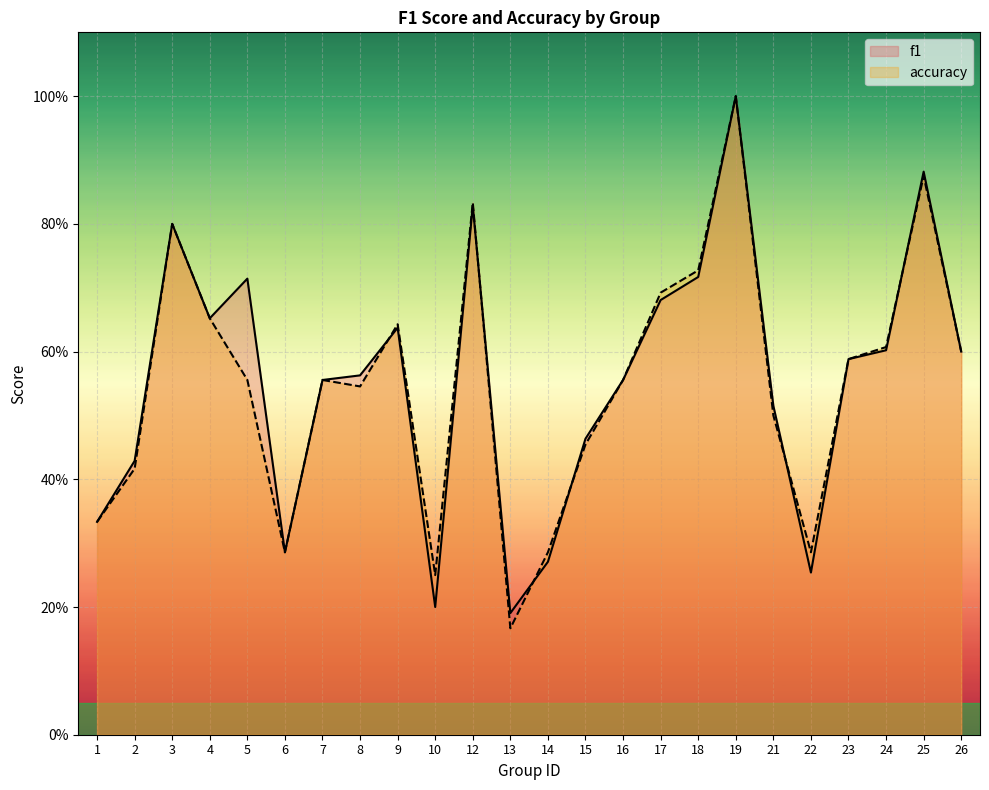

List the series in order of their overall mean, lowest first.

accuracy, f1